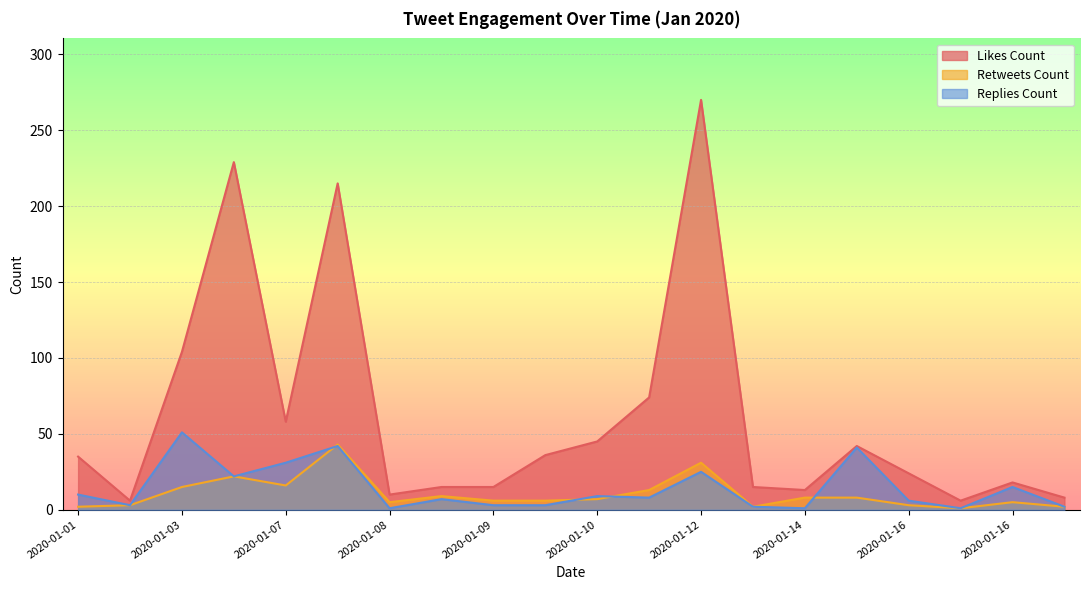

At which category is the sum across all series the highest?

2020-01-12